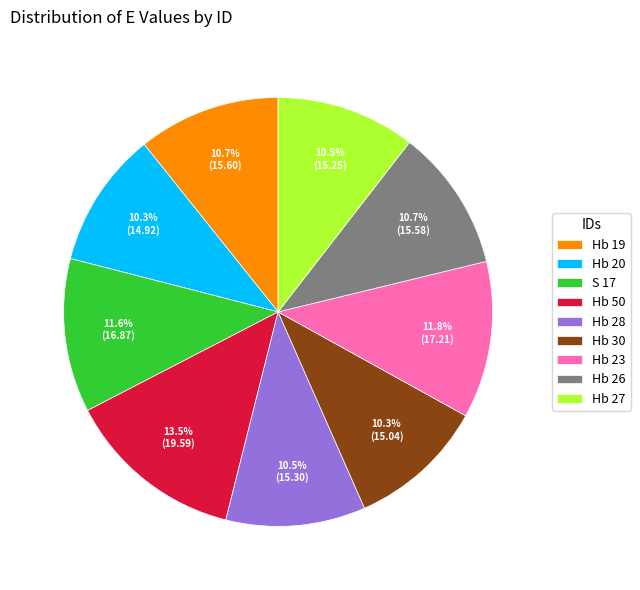

True or false: Hb 20 accounts for 25% of the total.

False